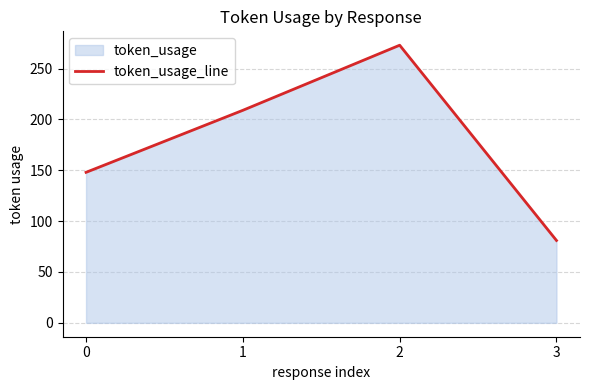

What is the sum of all values?

711